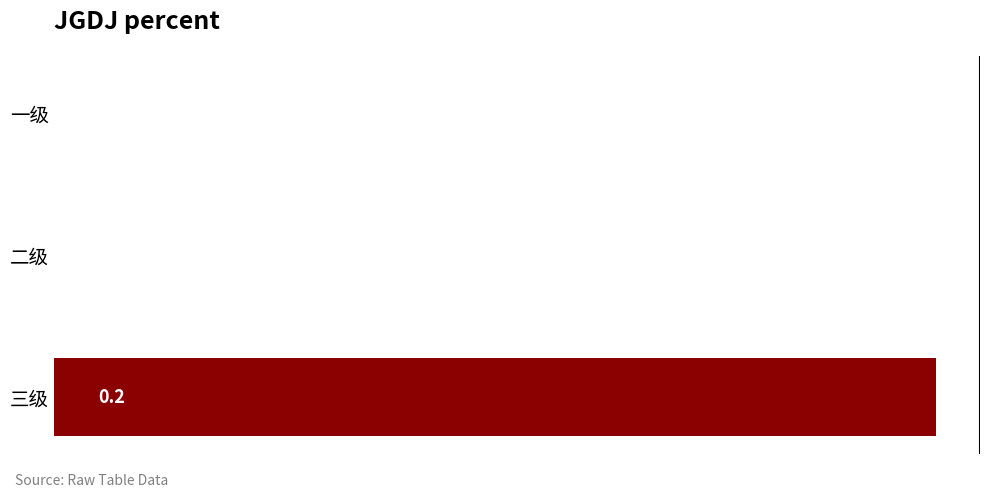

Count the number of values greater than 0.

1